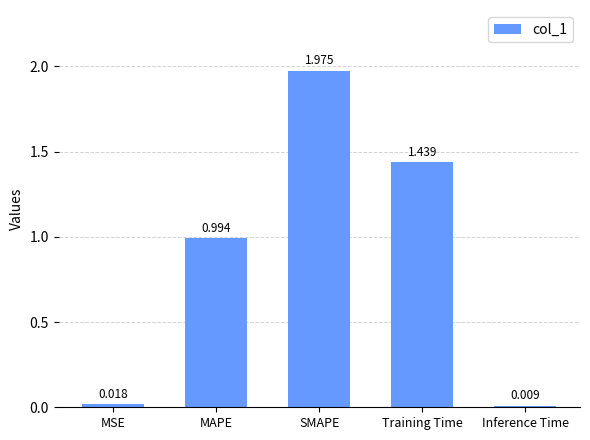

What is the sum of the values at SMAPE and Training Time?

3.4